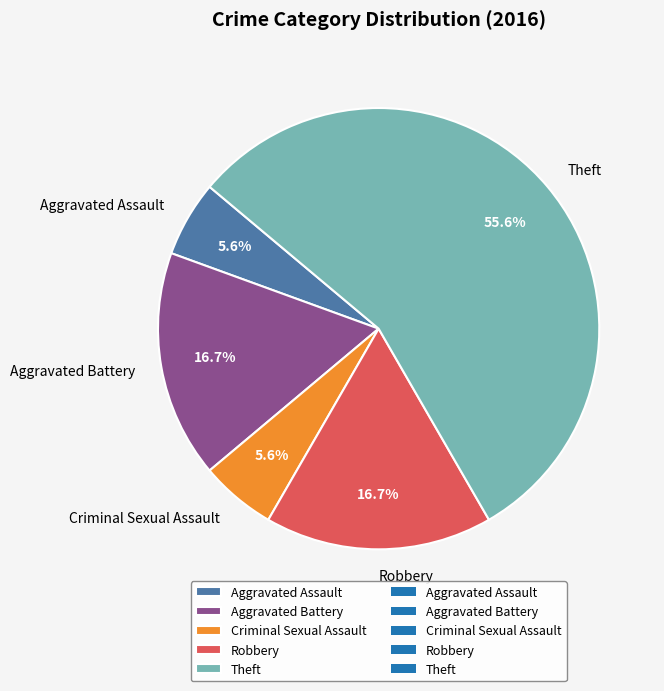

Is it true that Criminal Sexual Assault is 1% of the pie?

False